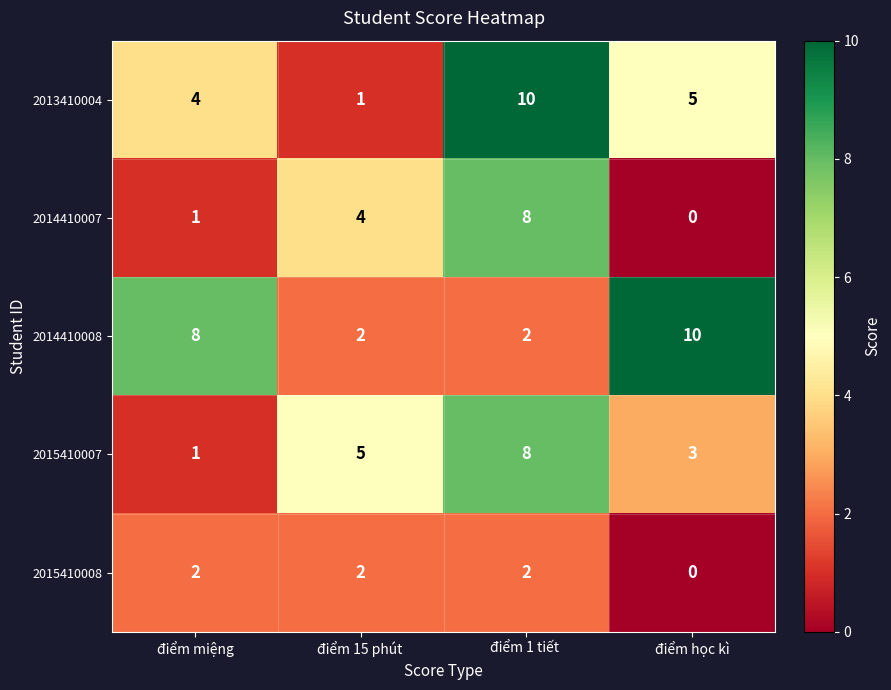

What is the difference between the second highest and minimum values in the 2014410008 series?

6